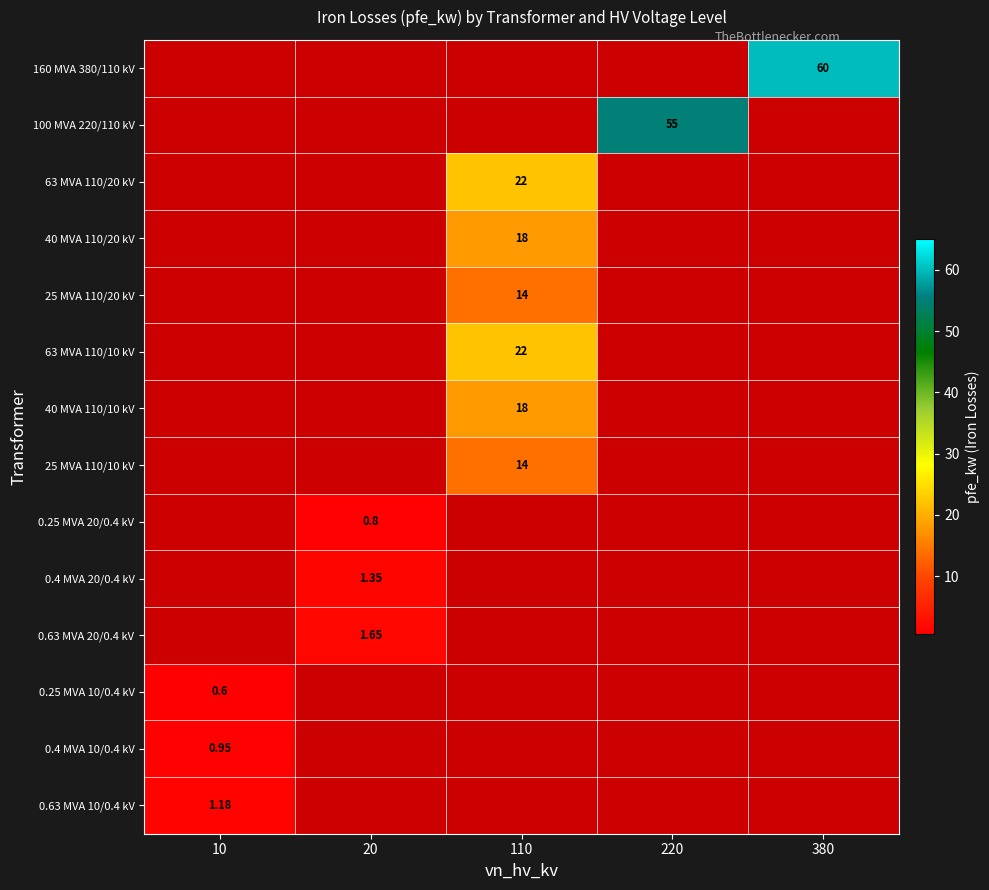

What is the minimum value shown in the chart?

0.6